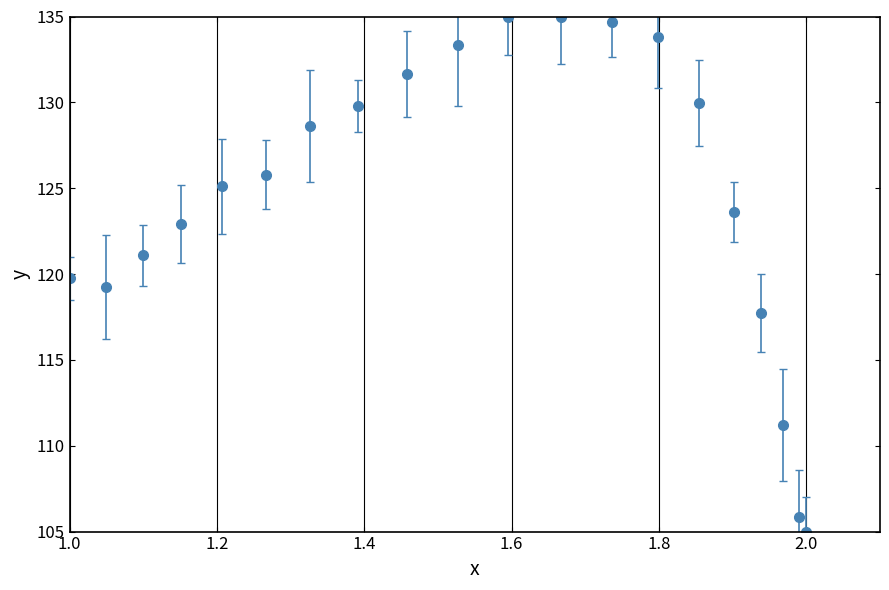

What is the greatest value displayed?

135.0